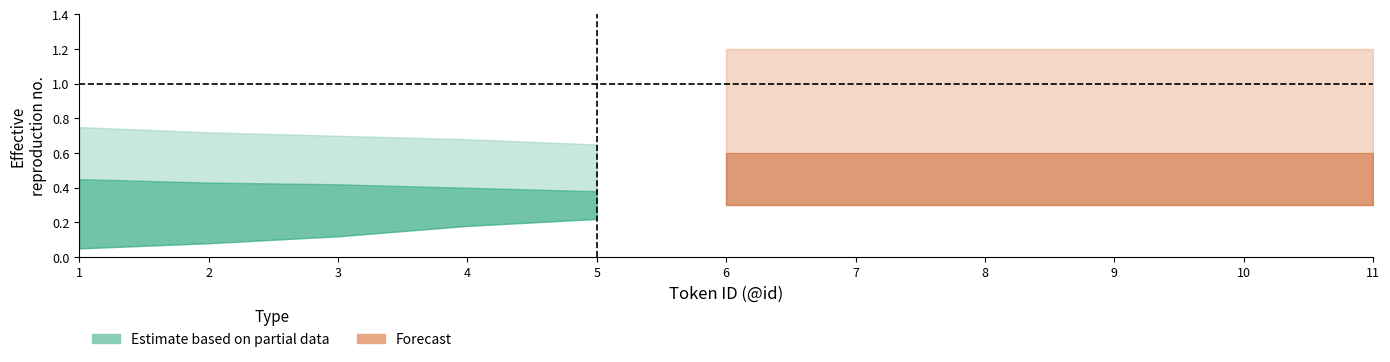

Which series has the largest range (max minus min)?

upper_forecast